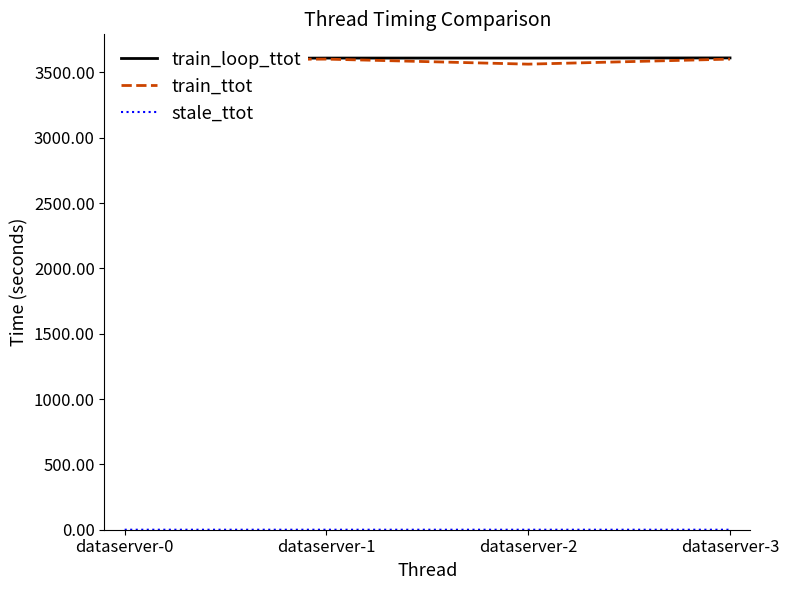

The value of train_ttot at dataserver-1 is 1822.0. True or false?

False